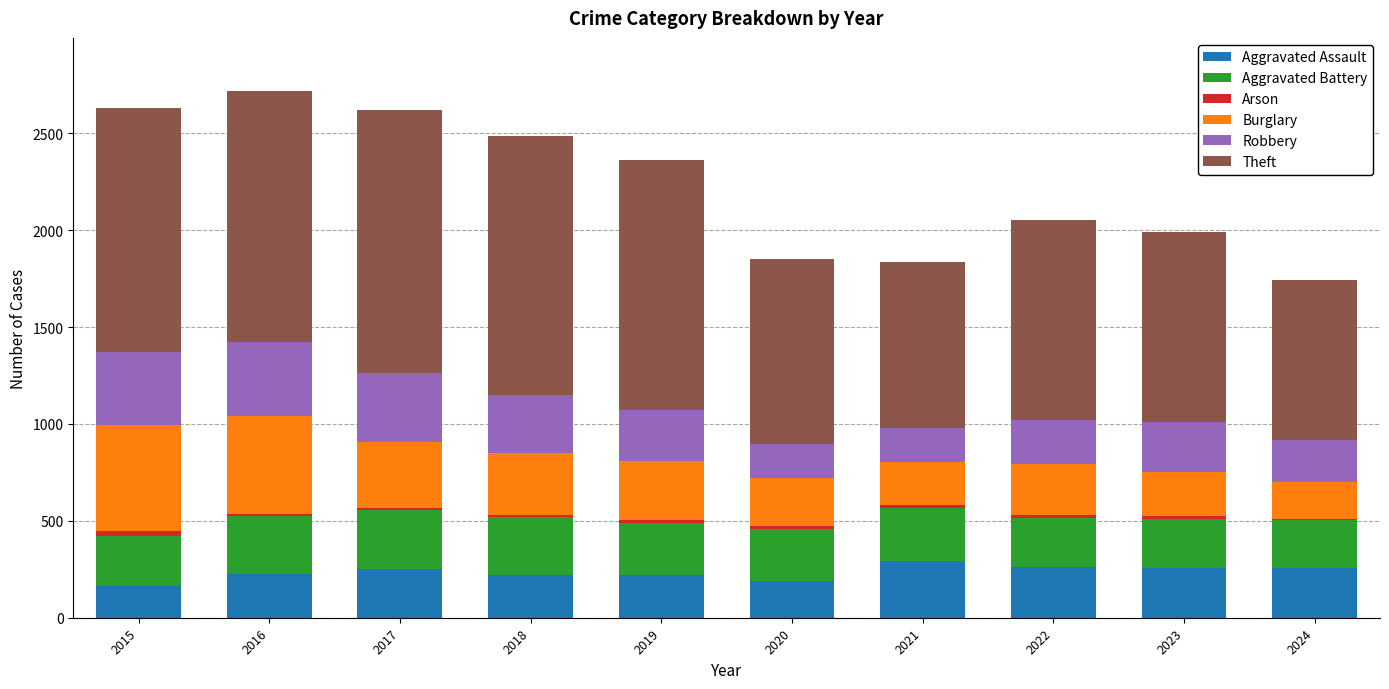

Does the chart contain stacked bars?

Yes